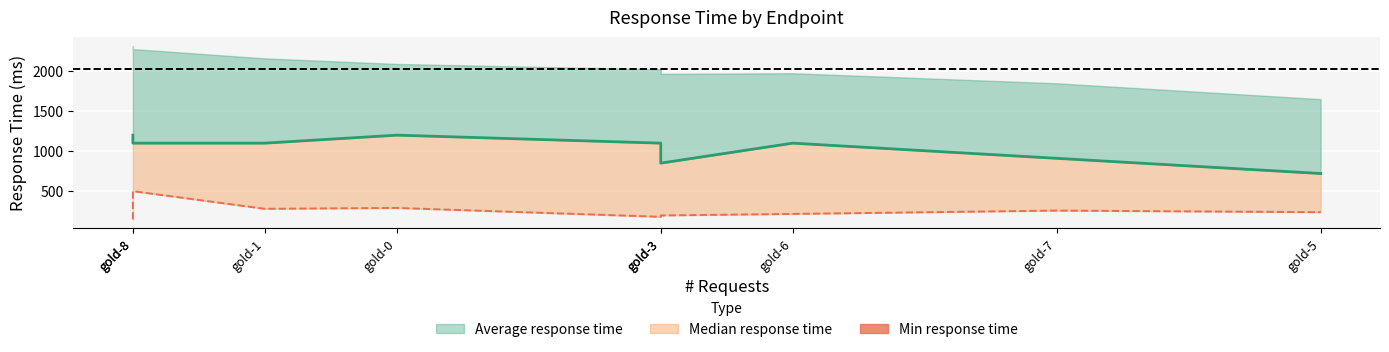

Does the chart display data point markers on the line(s)?

No